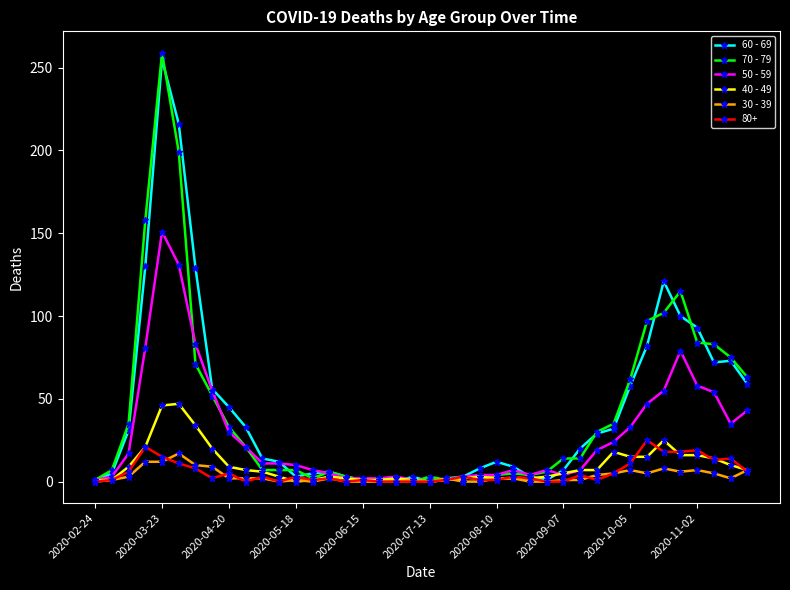

What is the greatest value displayed?

259